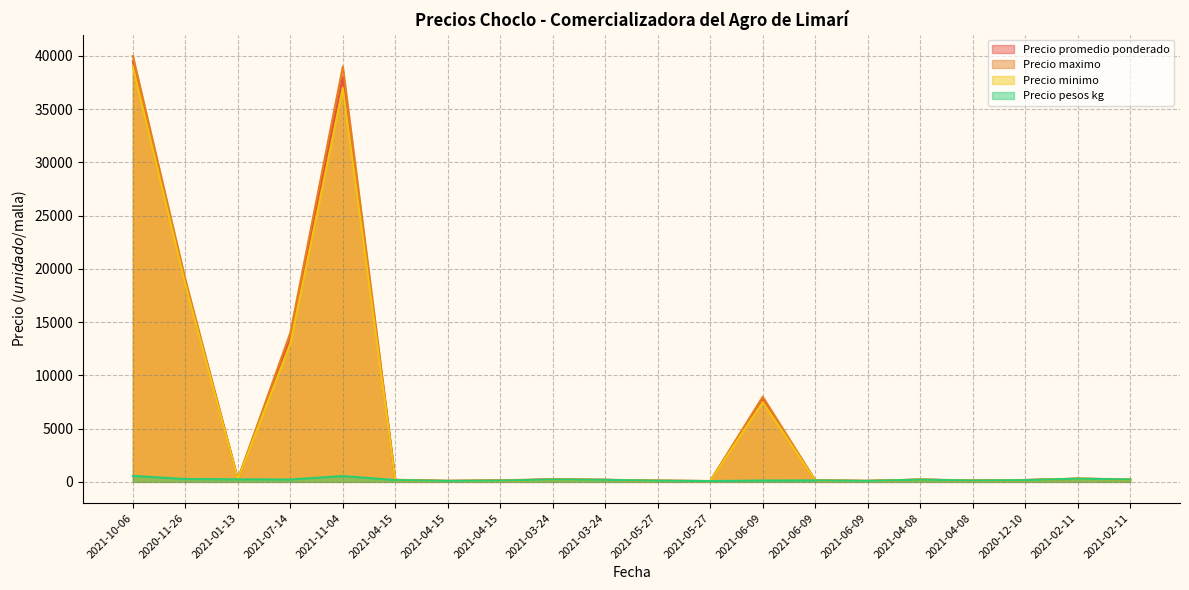

True or false: Precio minimo and Precio maximo intersect in this chart.

False